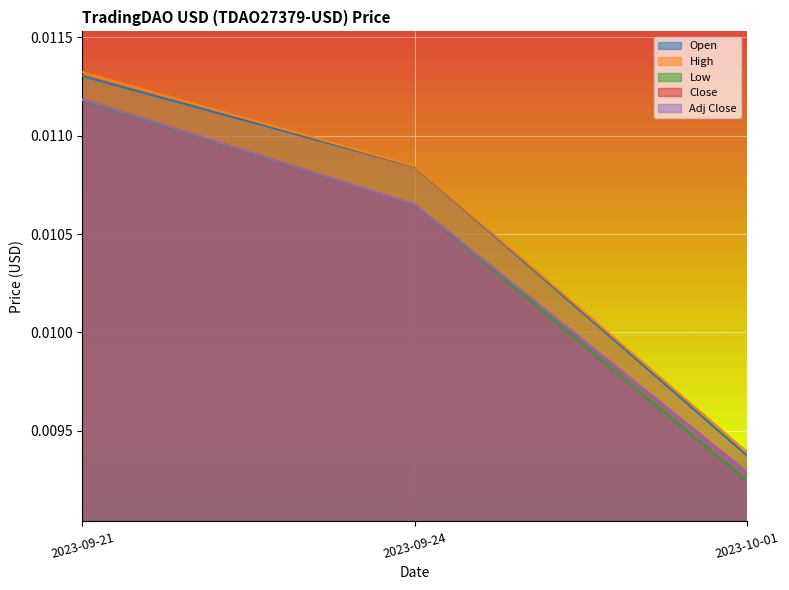

What position from the right is 2023-10-01?

1